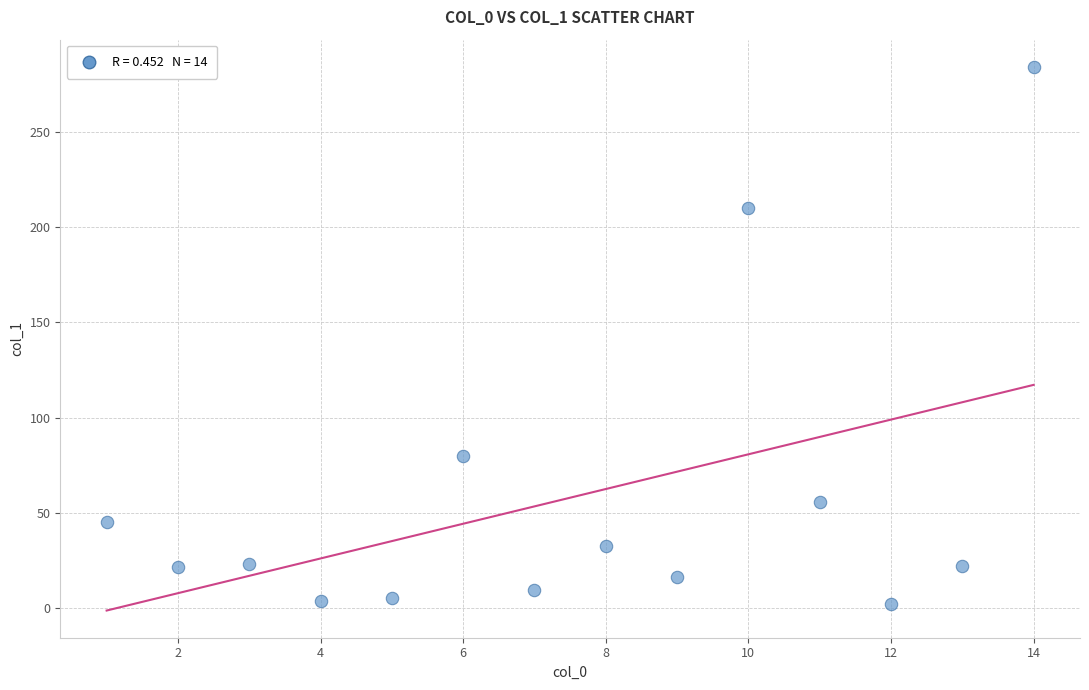

What is the range of X values (max minus min)?

13.0